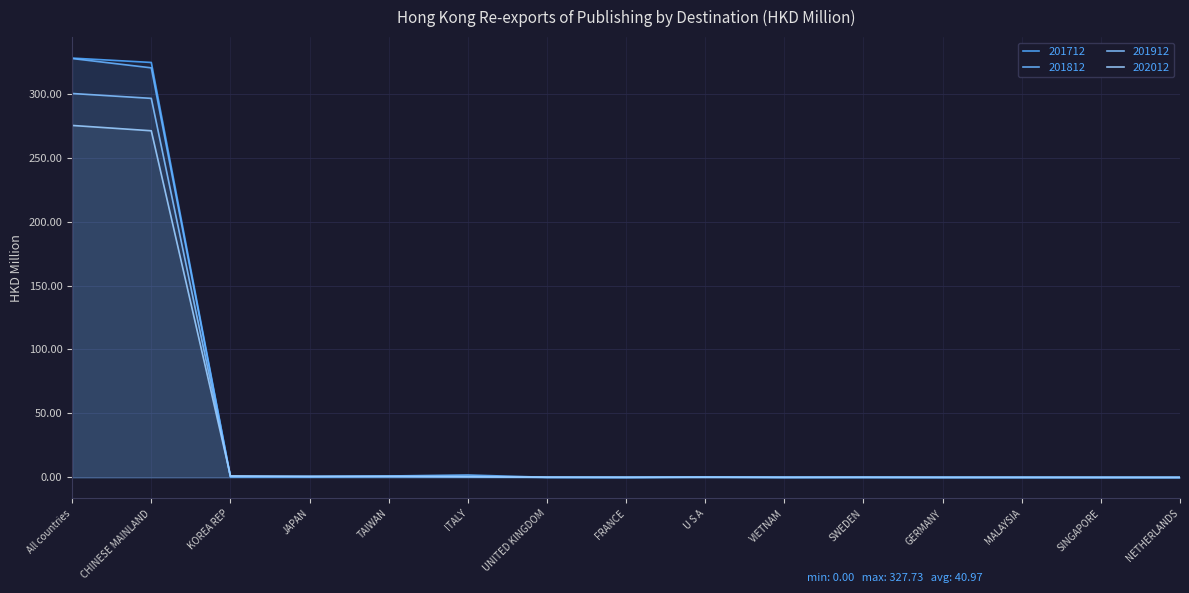

Between UNITED KINGDOM and NETHERLANDS, which series saw the biggest shift?

202012